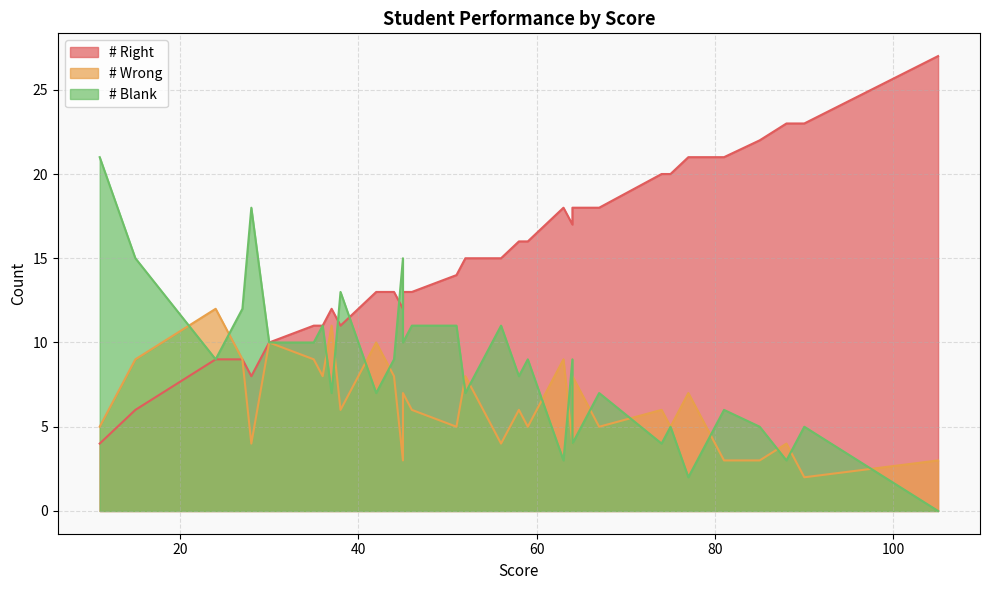

What is the spread (max minus min) of values at 54?

9